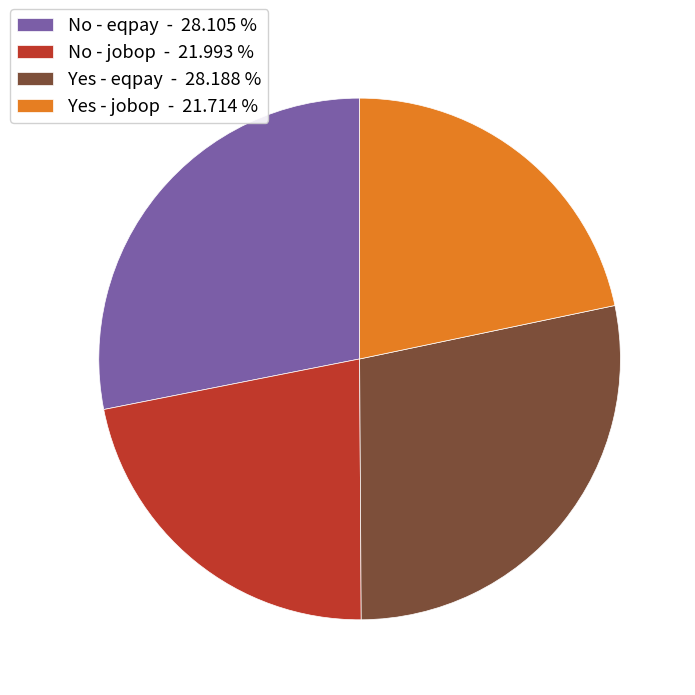

Does Yes - jobop - 21.714 % account for over 50% of the chart?

No